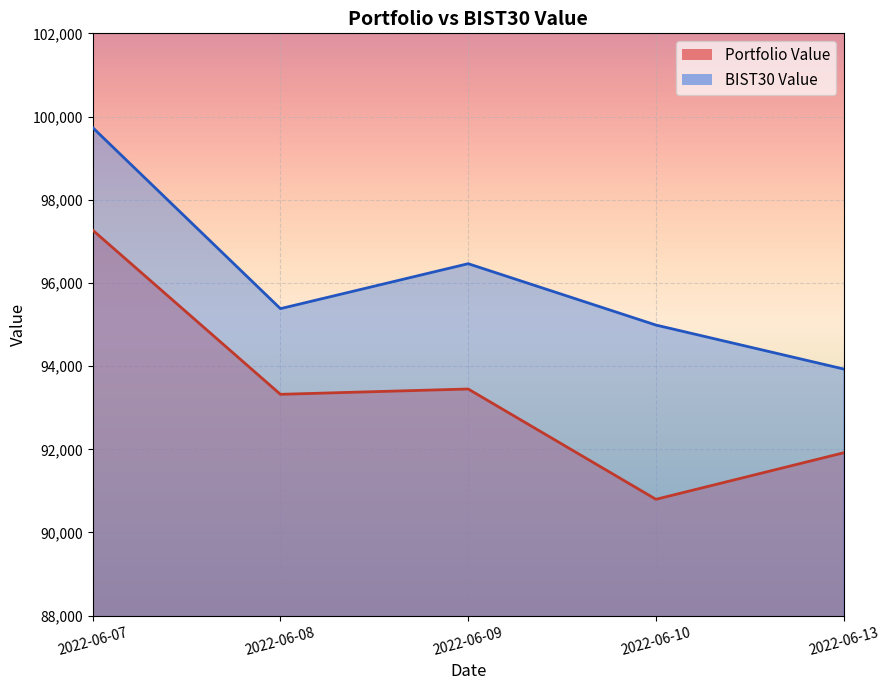

Which series has the widest spread of values?

Portfolio Value